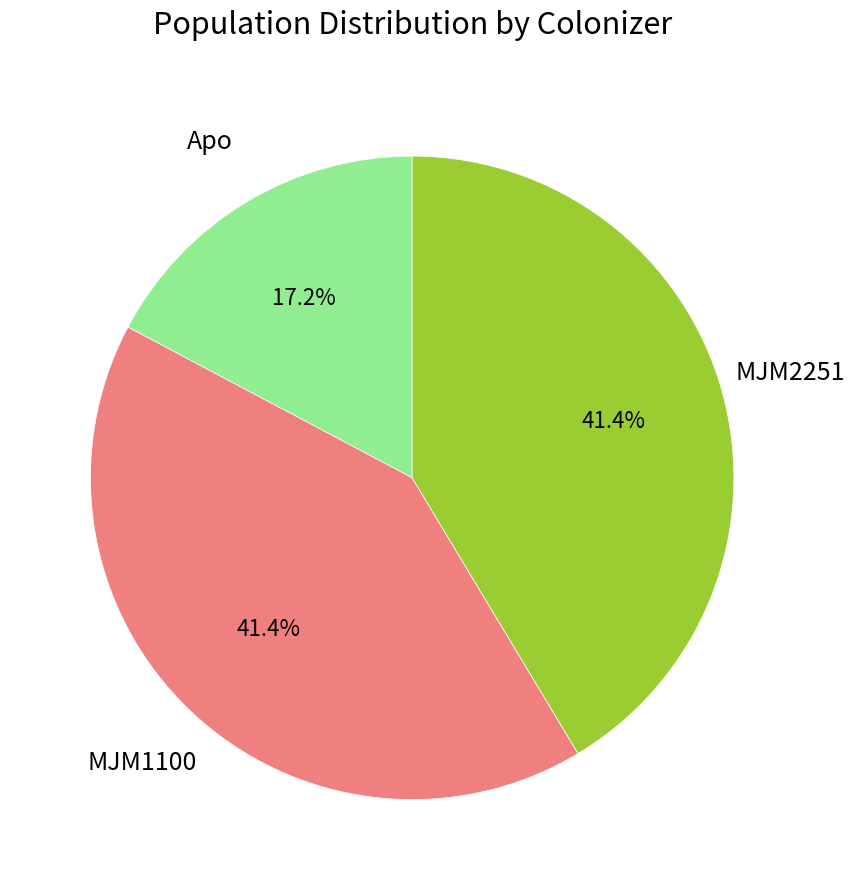

How many slices are in this pie chart?

3